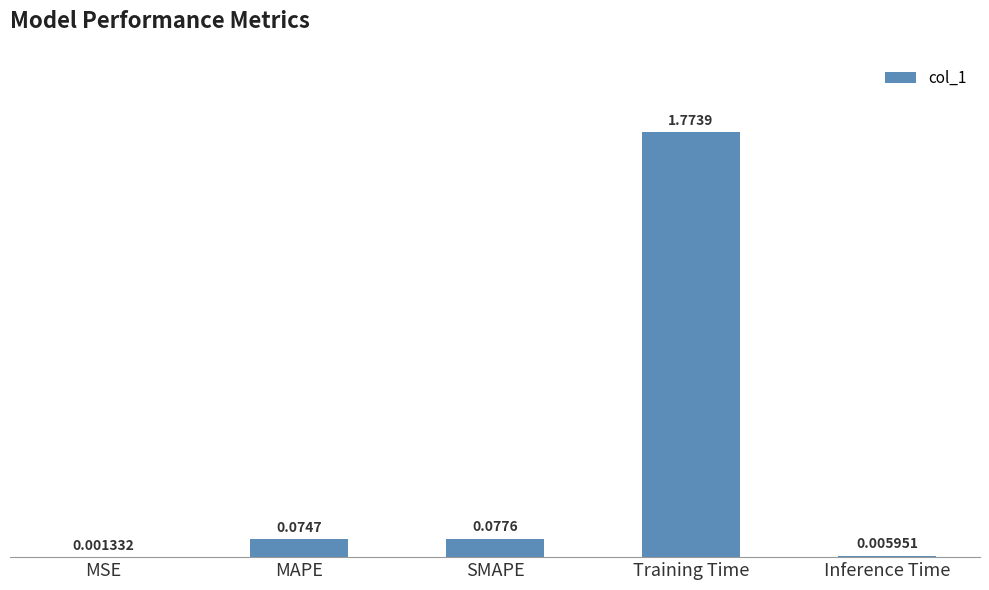

Which category has the highest value across all series?

Training Time